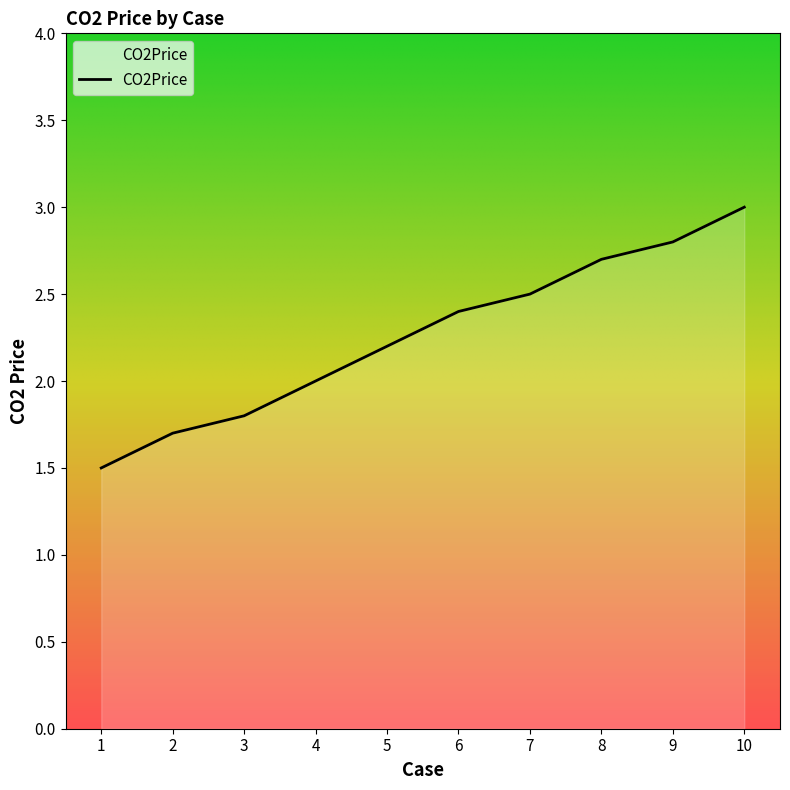

The chart shows a value of 1.1 at 3. True or false?

False